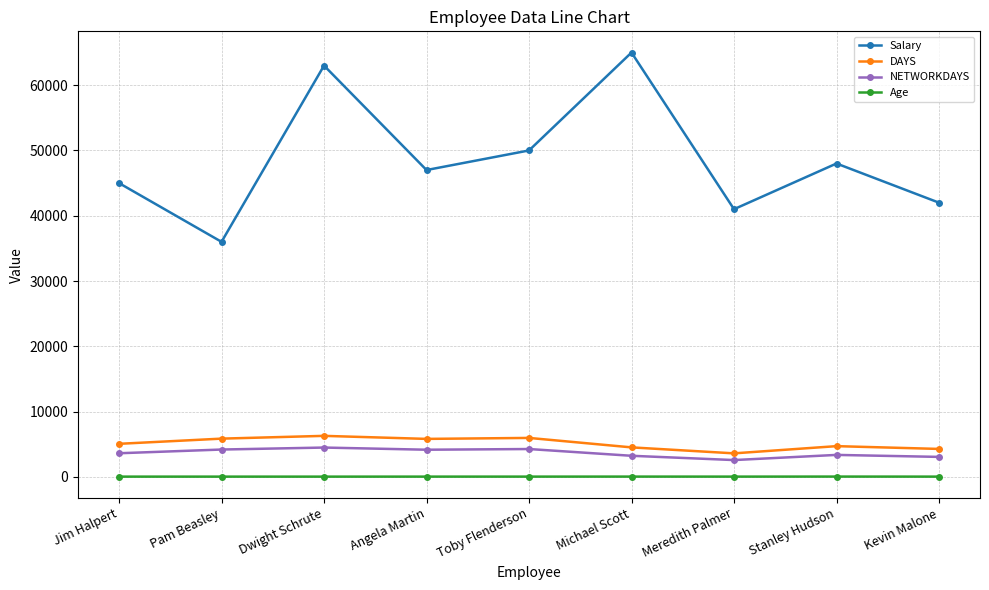

How many interior local valleys does the Salary series have?

3